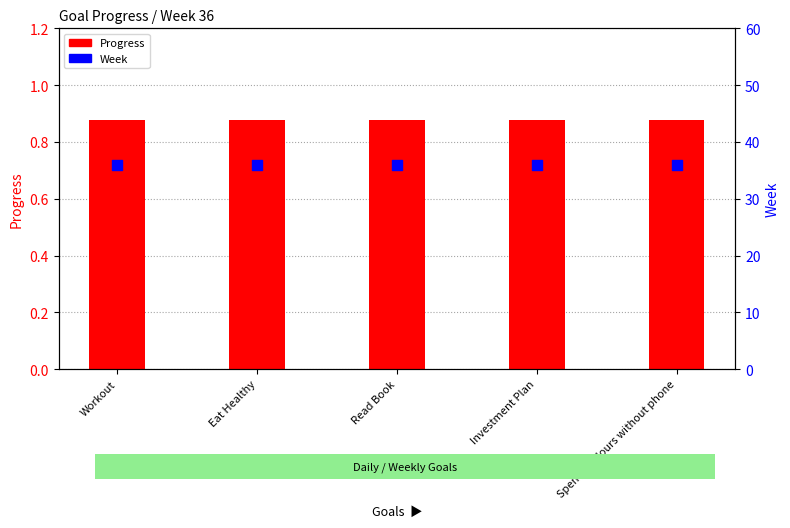

What is the total value across all series at Workout?

36.9